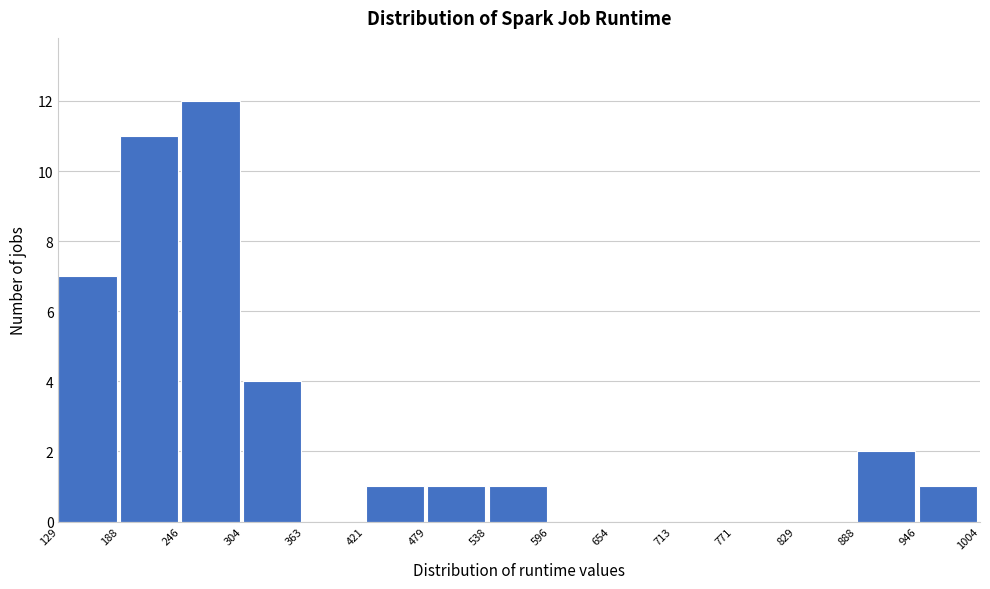

What is the height of the bar covering 888 to 946 on the x-axis? The values are not printed on the chart, so give them approximately, as read against the axis.

2